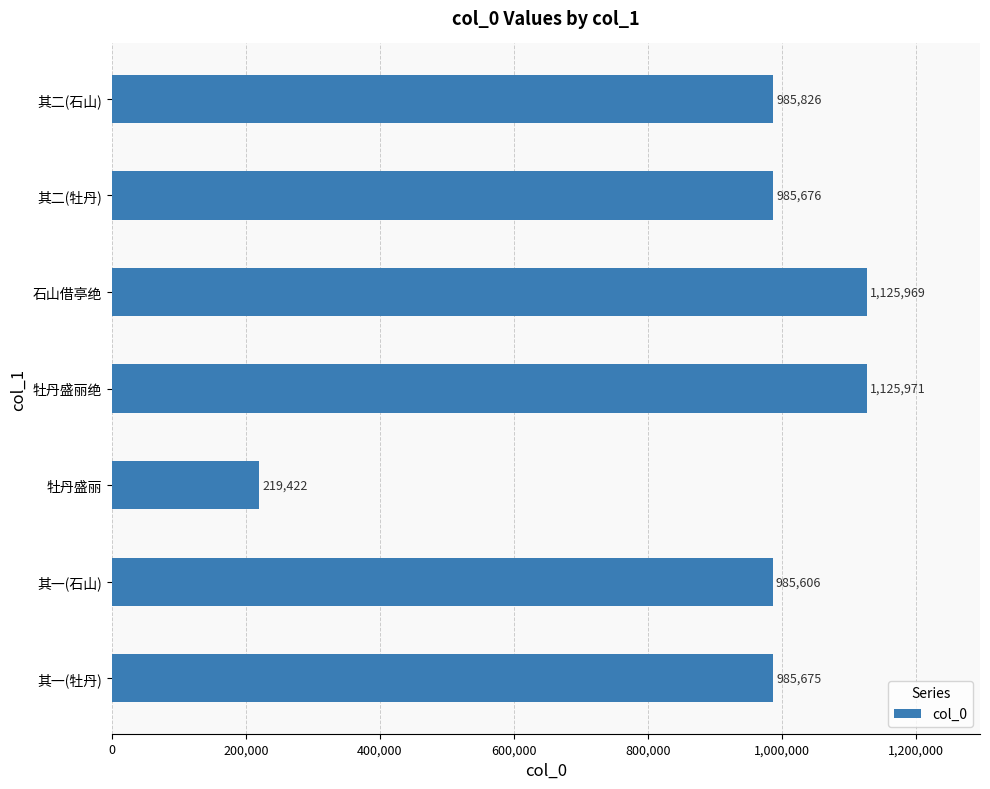

The chart shows a value of 219422 at 牡丹盛丽. True or false?

True